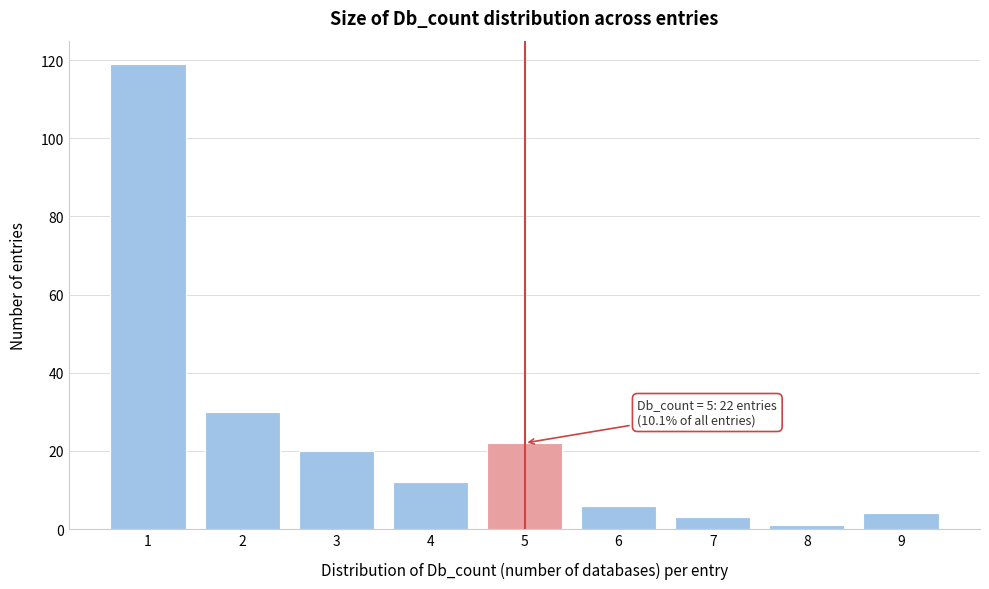

Which range on the x-axis has the tallest bar?

0.5 to 1.5